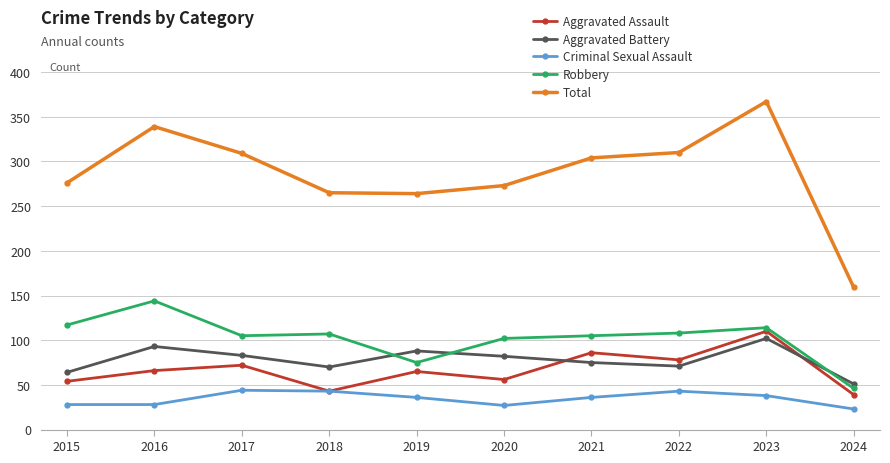

What is the average value of the Criminal Sexual Assault series?

35